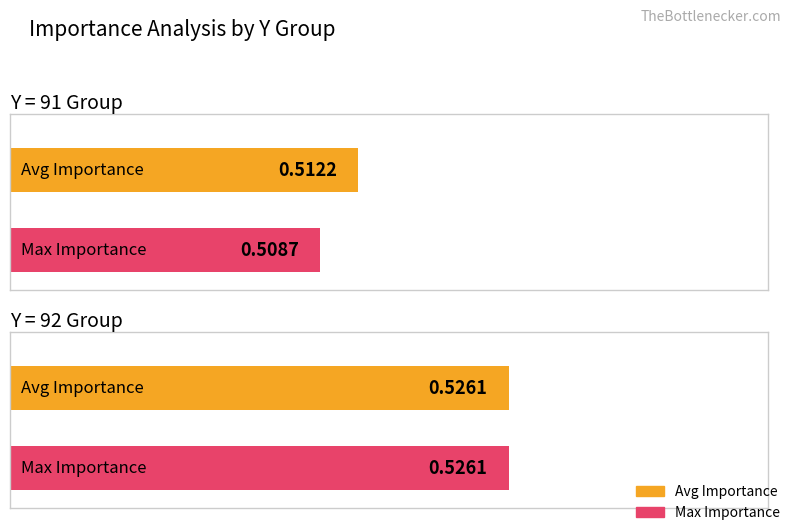

Count the Max Importance values in the range 0 to 1.

2